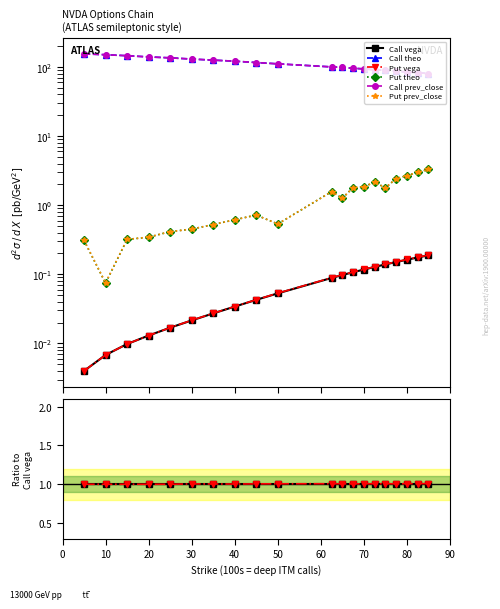

Which series has the widest spread of values?

Call theo